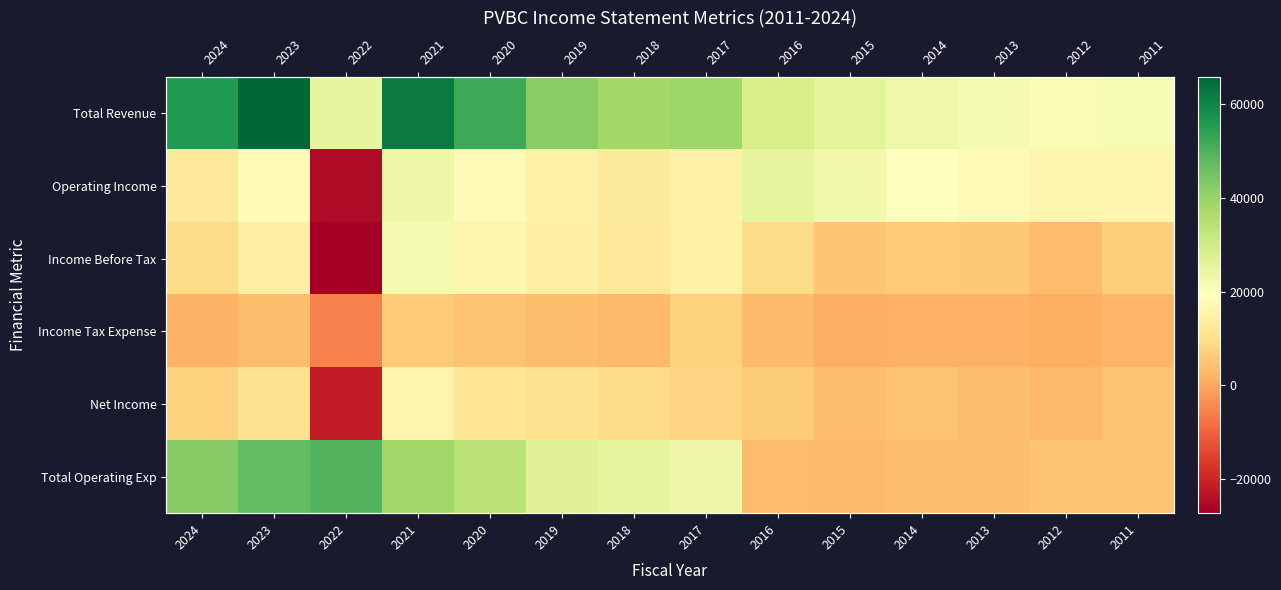

Which has a higher value, 2023 or 2020?

2023